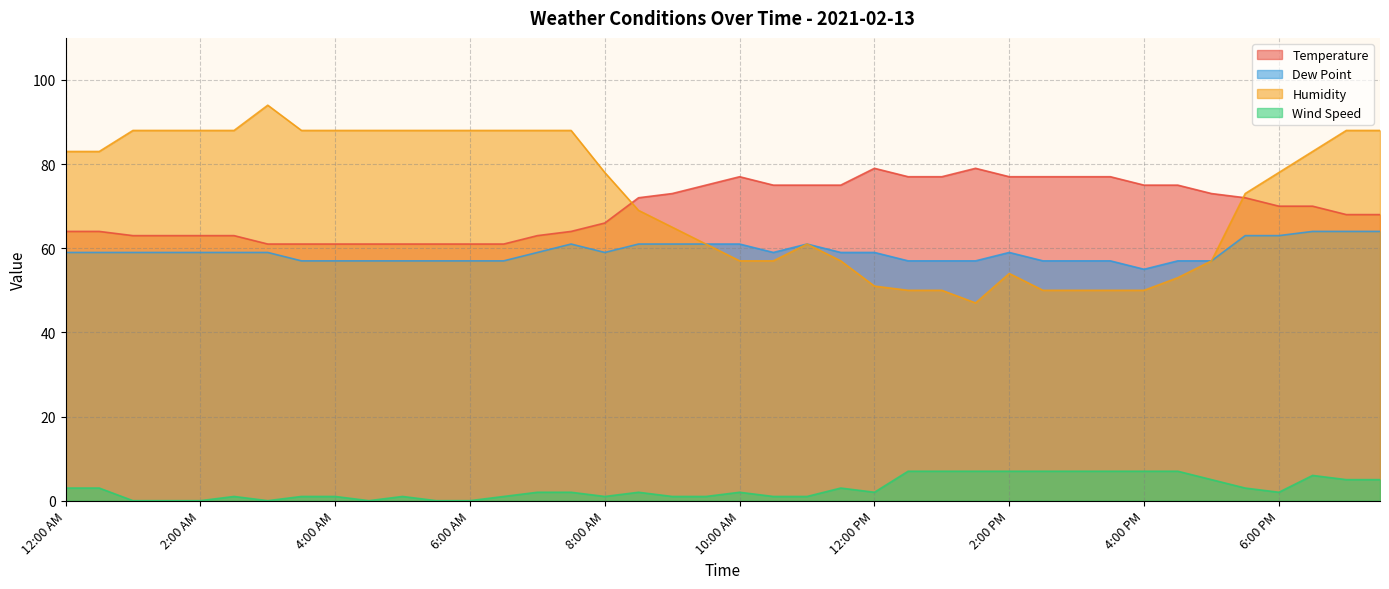

What is the approximate value of Dew Point at 7:00 AM?

59